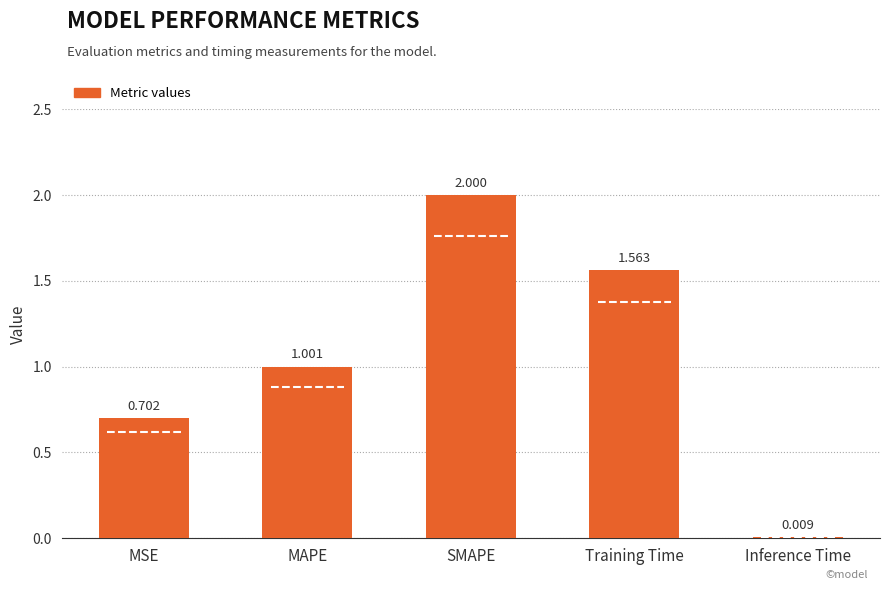

Which label corresponds to the largest value in the chart?

SMAPE